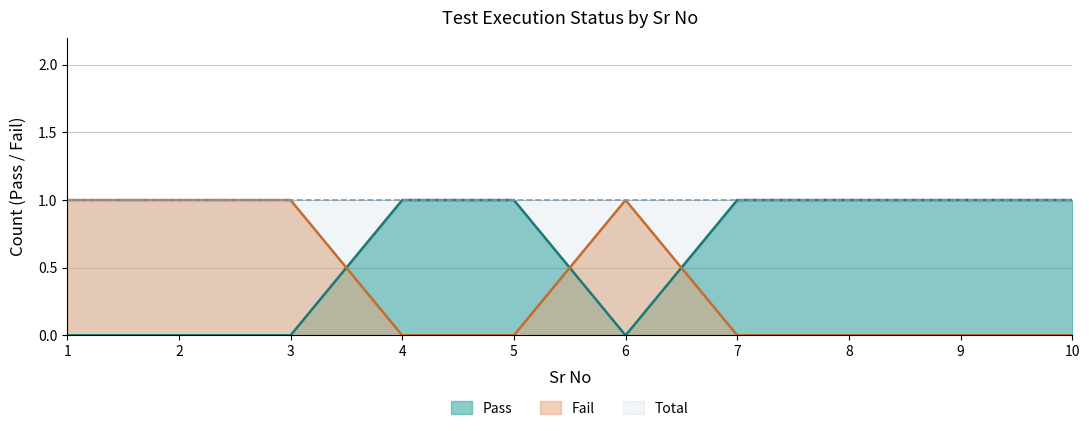

Is it true that Fail equals 1 at 1?

True